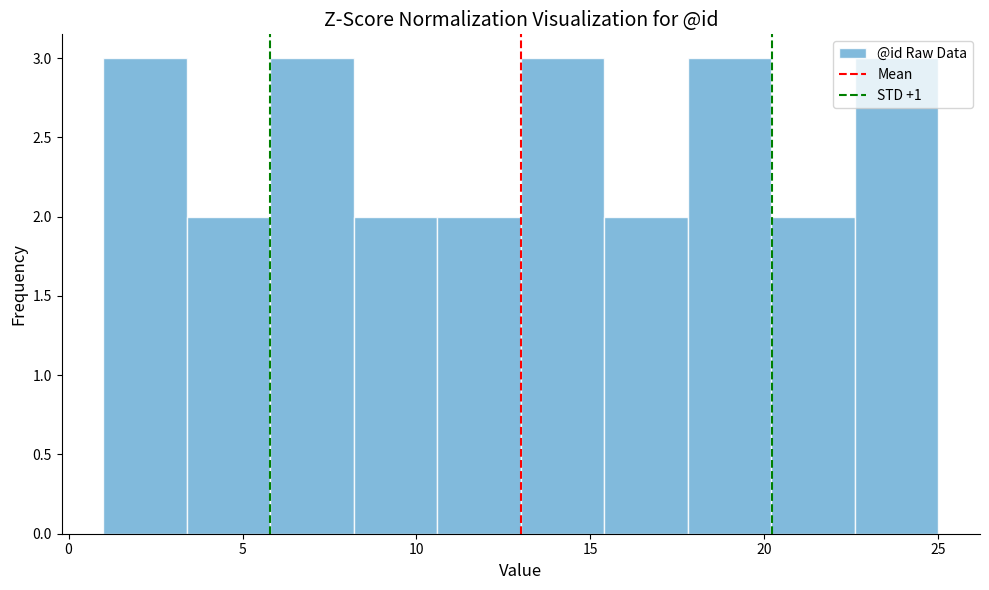

Reading left to right, list every bar in this chart as the range it spans on the x-axis followed by its height. Neither the bar edges nor the heights are printed on the chart, so give them approximately, as read against the axes.

1.0 to 3.4: 3
3.4 to 5.8: 2
5.8 to 8.2: 3
8.2 to 10.6: 2
10.6 to 13.0: 2
13.0 to 15.4: 3
15.4 to 17.8: 2
17.8 to 20.2: 3
20.2 to 22.6: 2
22.6 to 25.0: 3